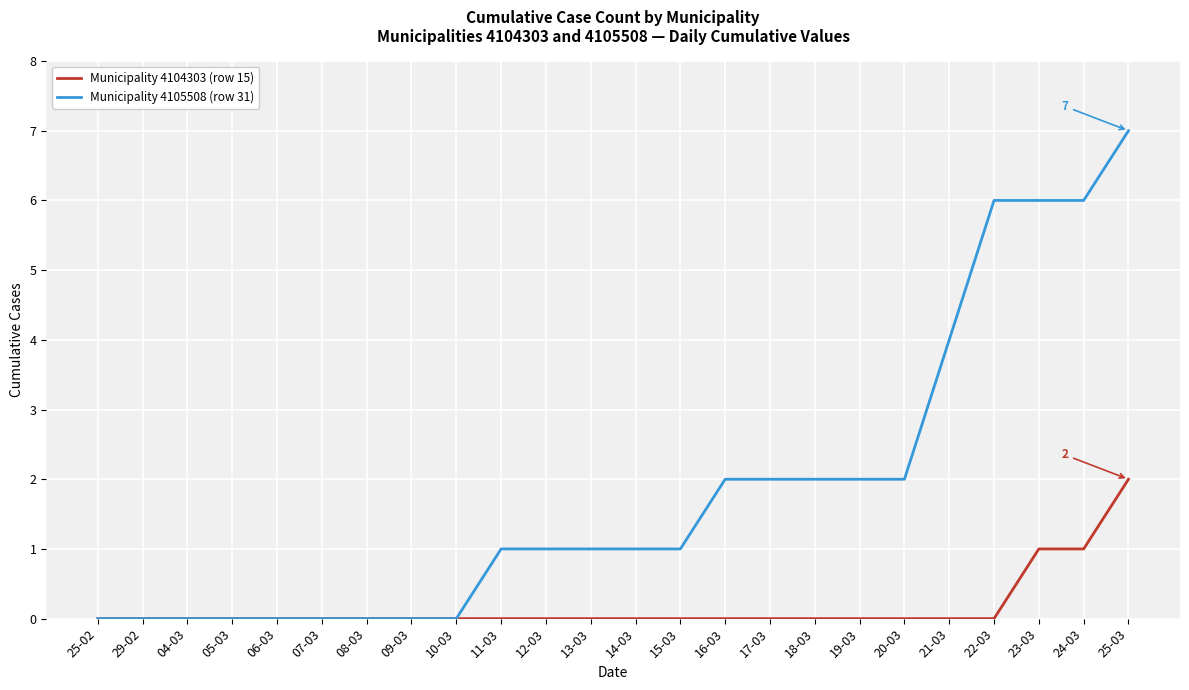

Which series has the widest spread of values?

Municipality 4105508 (row 31)